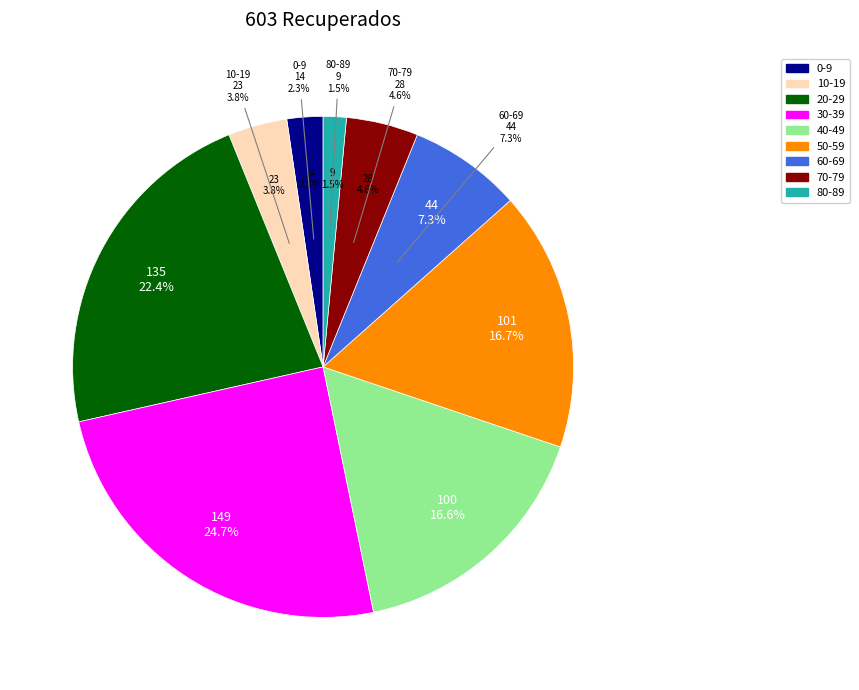

To the nearest percent, what percentage of the pie is 0-9?

2%